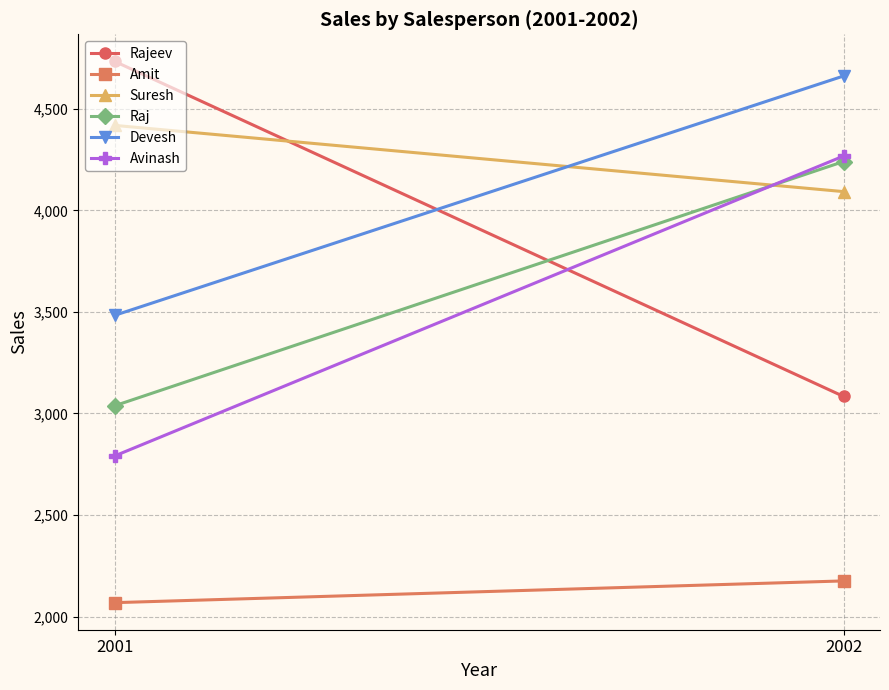

True or false: Rajeev has a value of 4733 at 2001.

True